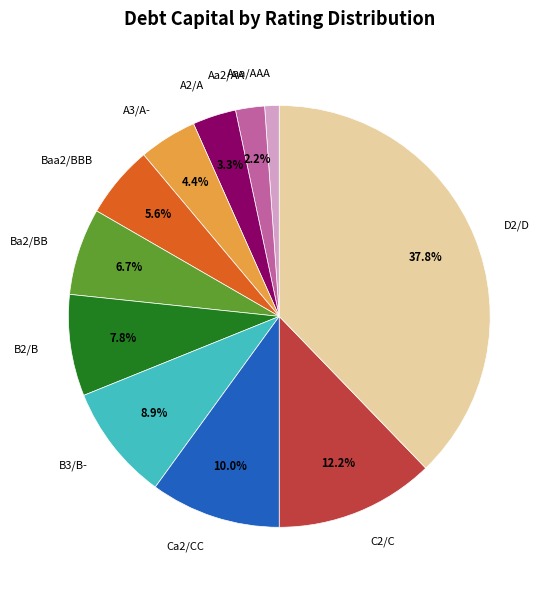

Combined, do A3/A- and B3/B- account for over 50%?

No